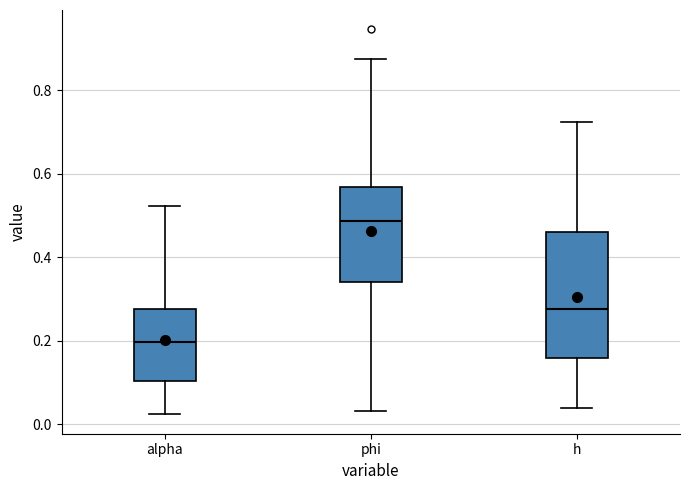

Reading left to right, transcribe this box plot: for each box, give where its median line is, the range the box spans, and where its two whiskers end, as read against the y-axis. The values are not printed on the chart, so give them approximately, as read against the axis.

alpha: median 0.20, box 0.10 to 0.28, whiskers 0.02 to 0.52
phi: median 0.48, box 0.34 to 0.56, whiskers 0.04 to 0.88
h: median 0.28, box 0.16 to 0.46, whiskers 0.04 to 0.72